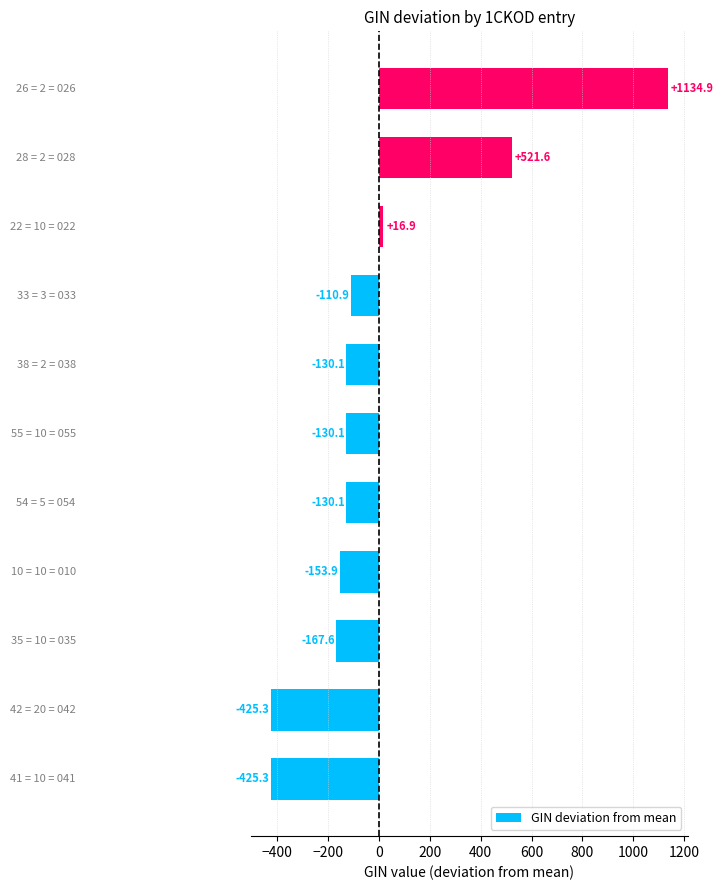

What is the smallest value displayed?

-425.3